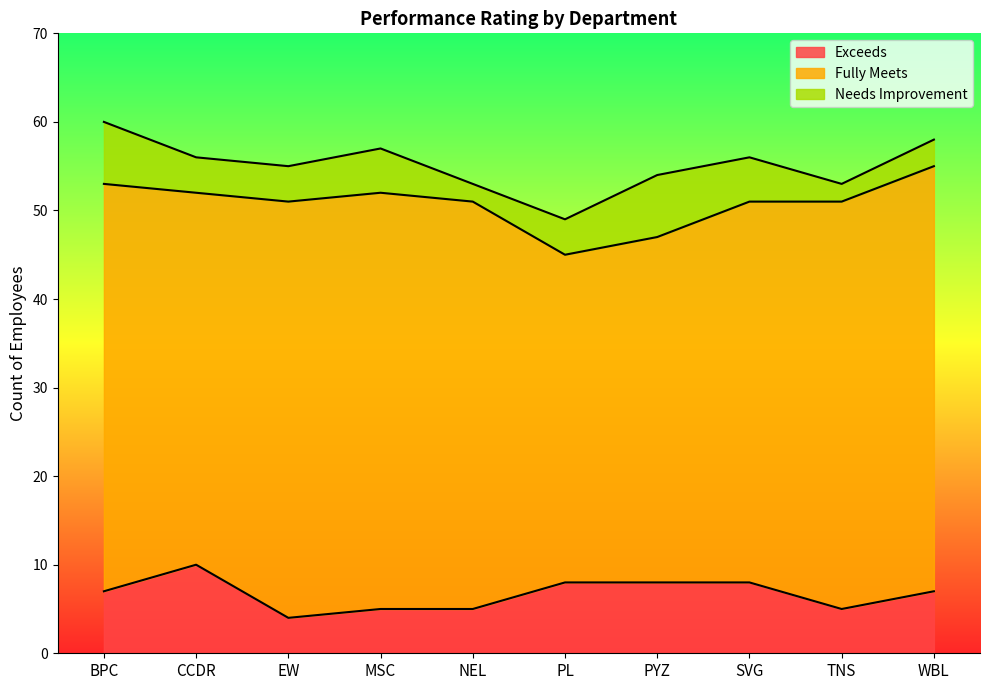

The Needs Improvement series shows 5 at MSC. True or false?

True